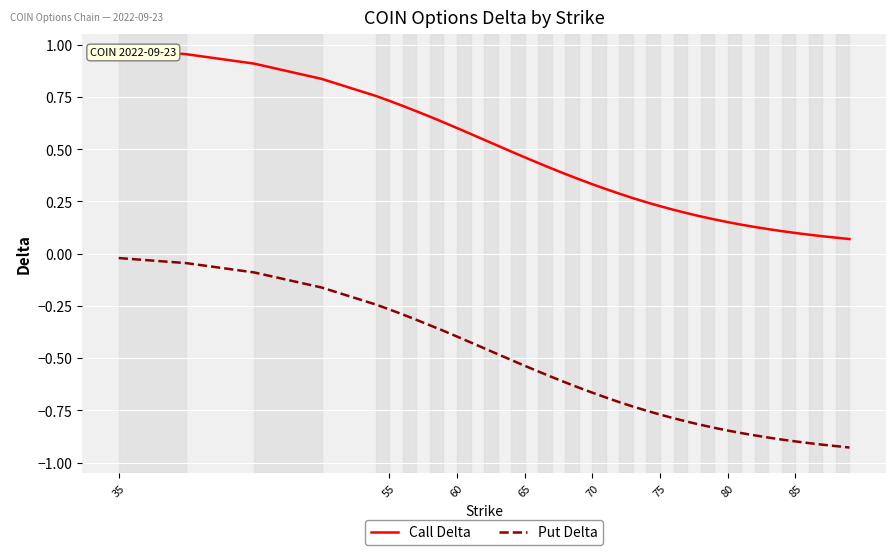

What is the minimum value shown in the chart?

-0.9